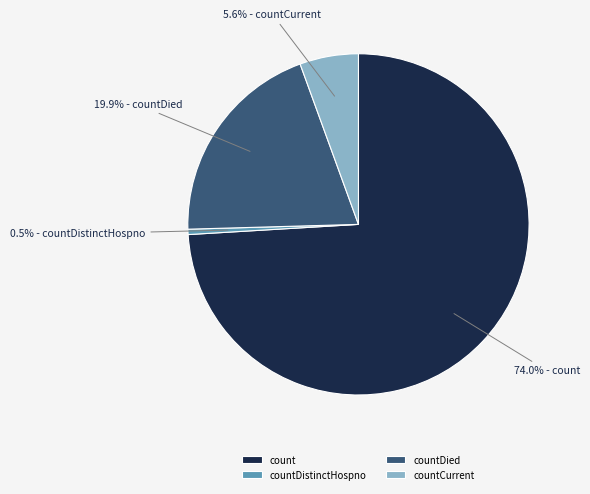

Rank the categories by value from lowest to highest.

countDistinctHospno, countCurrent, countDied, count